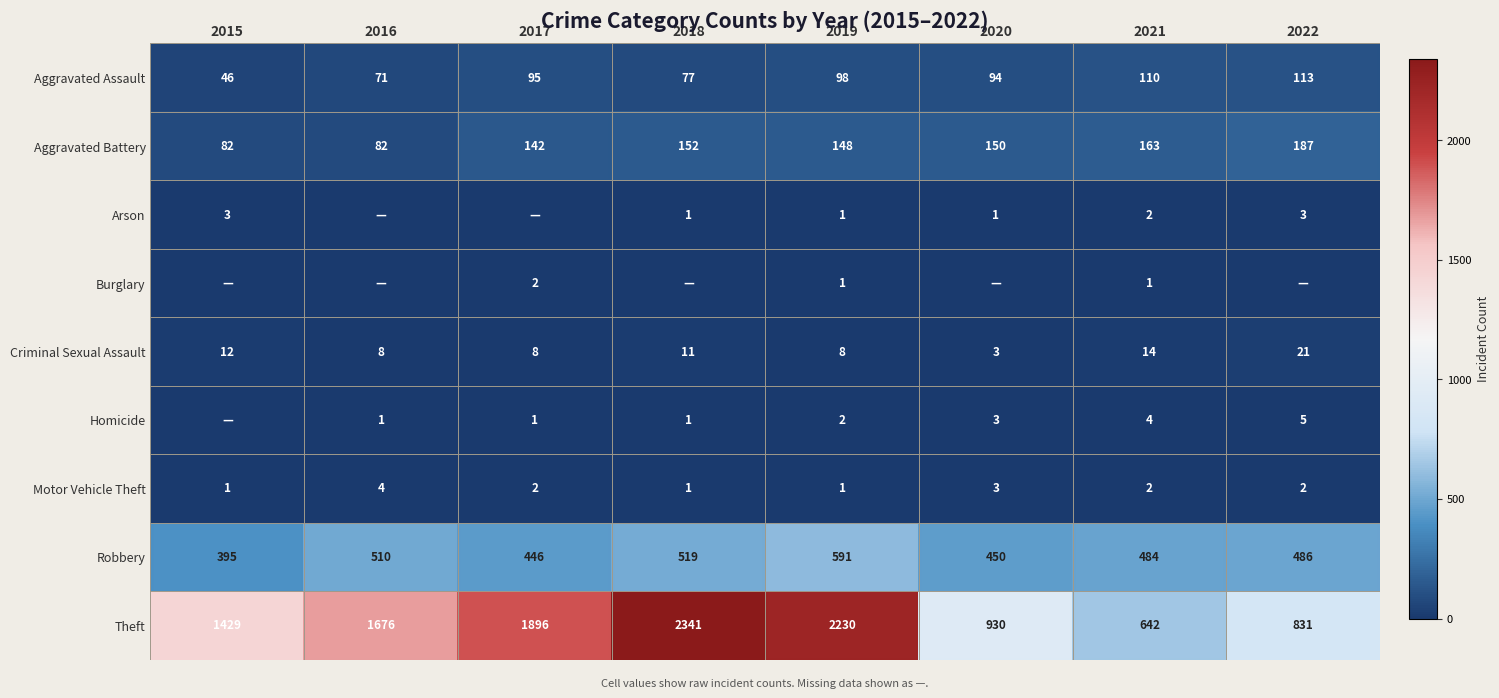

Rank the categories by Aggravated Assault value from highest to lowest.

2022, 2021, 2019, 2017, 2020, 2018, 2016, 2015